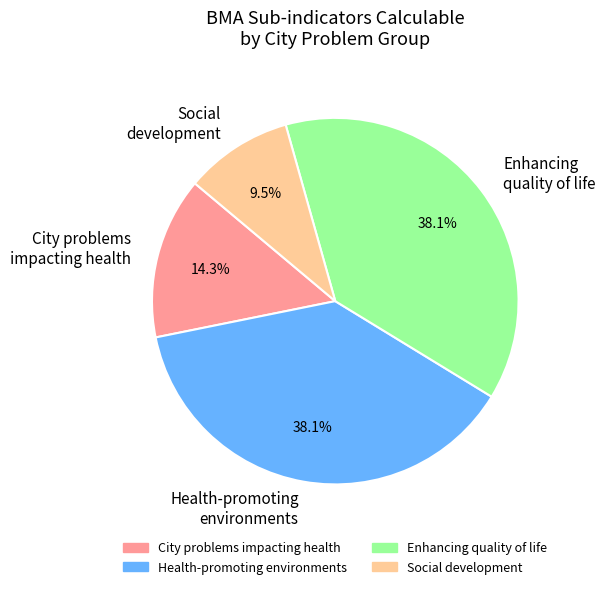

To the nearest percent, what is the average slice percentage?

25%